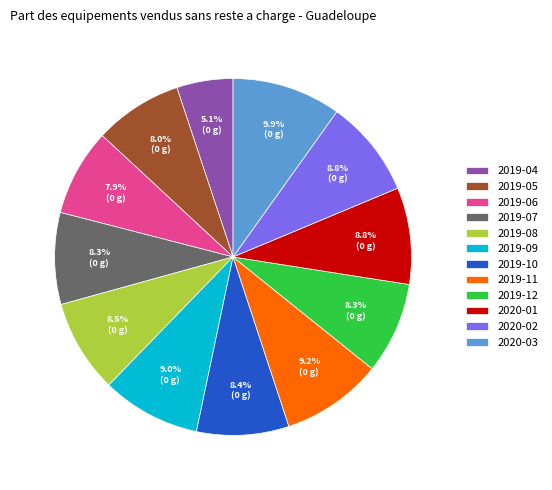

Is there any slice that represents more than half of the pie?

No